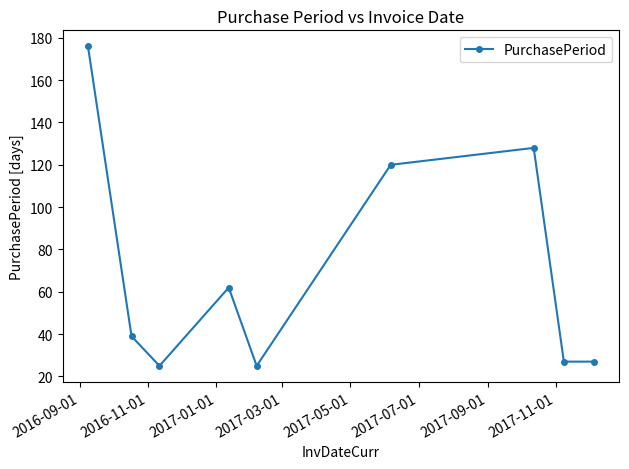

What is the greatest value displayed?

176